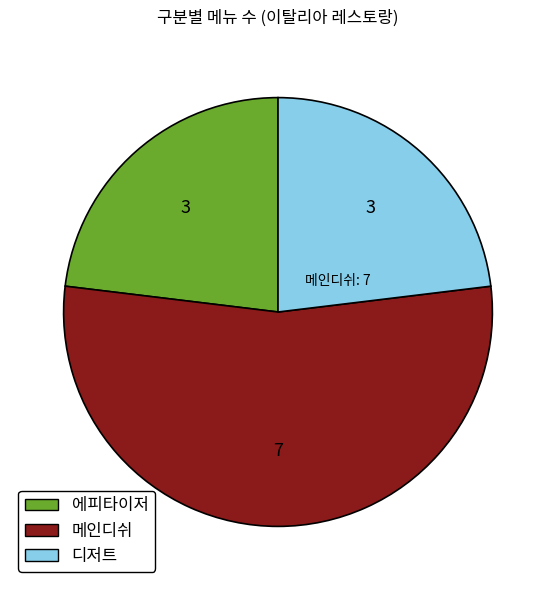

How many segments does this pie chart have?

3